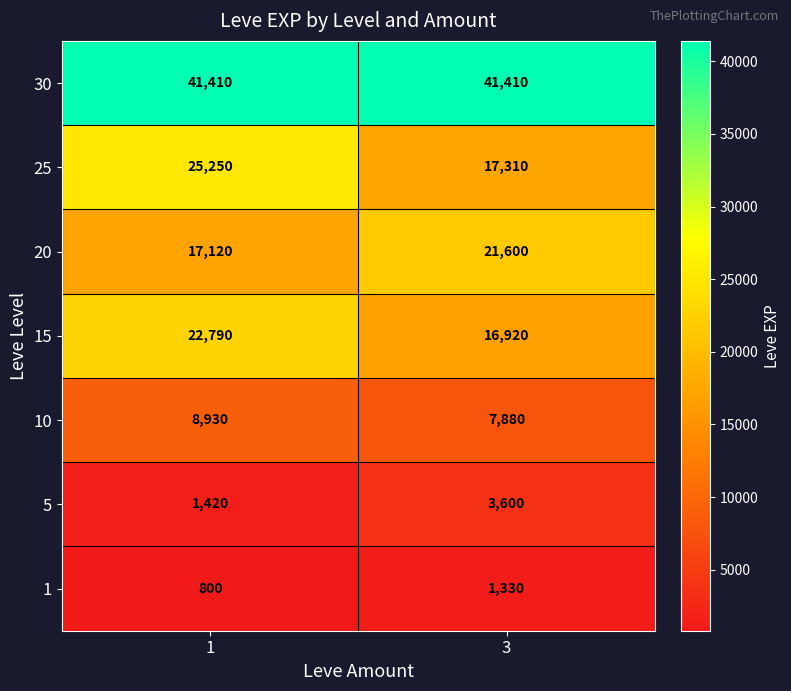

Count the number of categories in the chart.

2